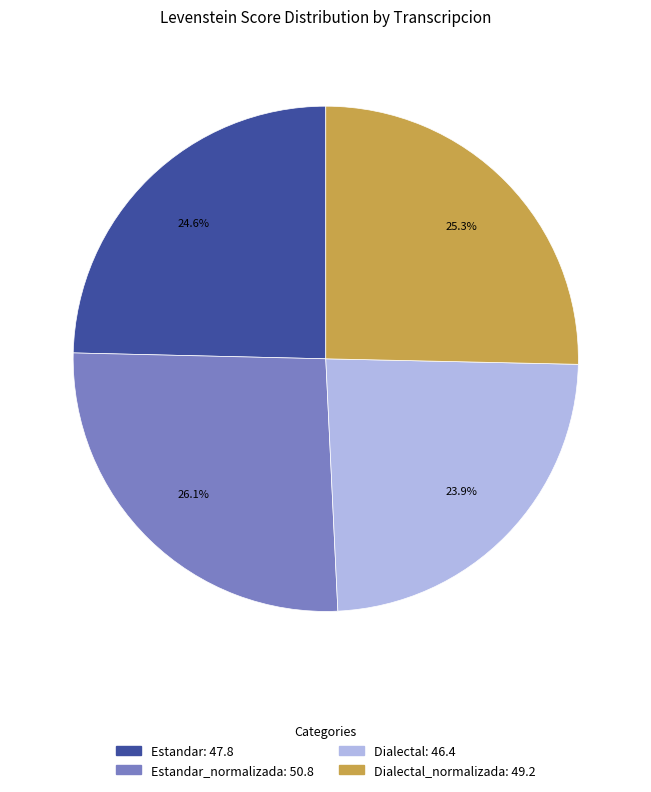

Is there a majority slice in this chart?

No